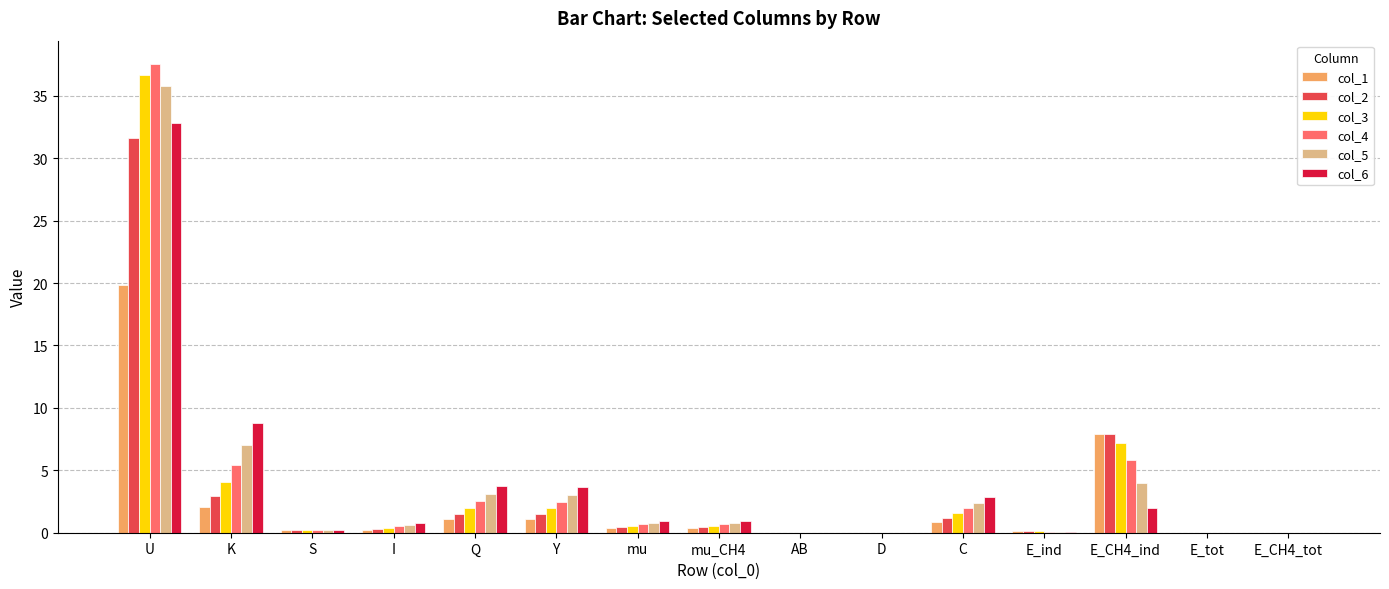

Is it true that col_1 equals -9.1 at E_CH4_tot?

False